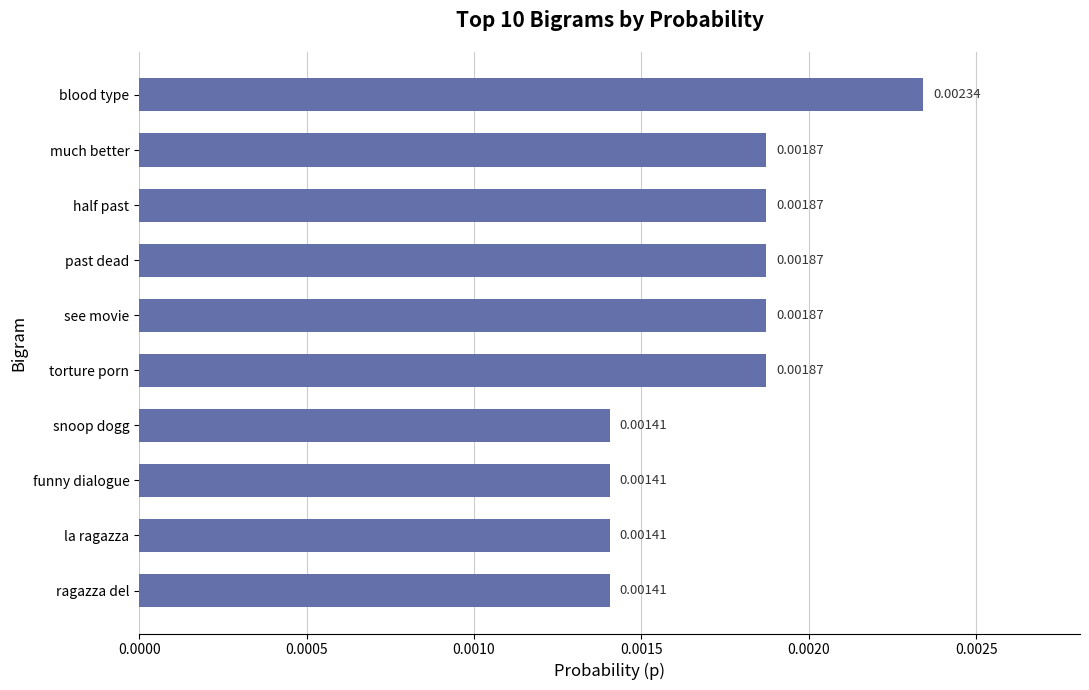

Which category has the highest value across all series?

blood type